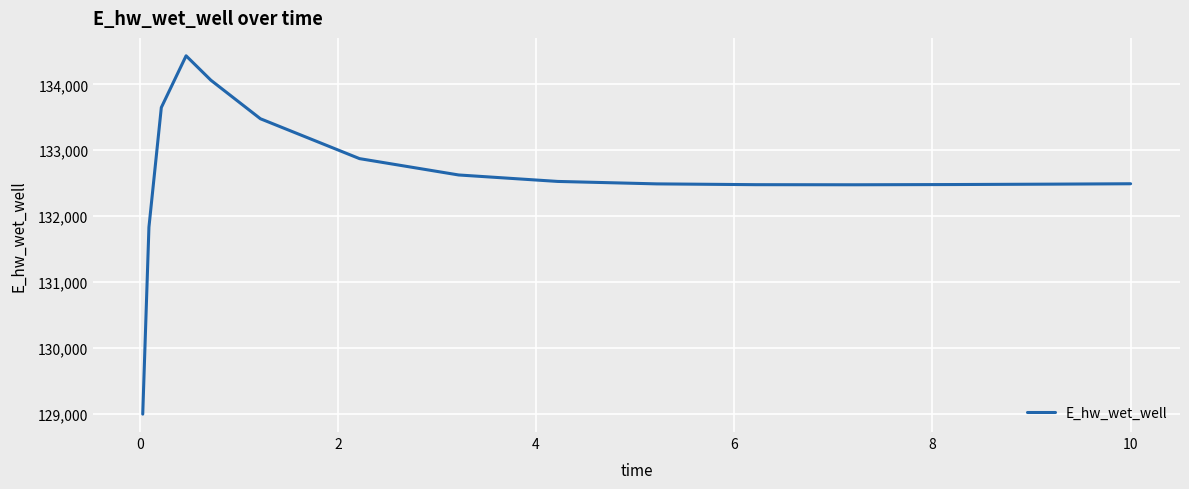

What is the smallest value displayed?

128997.6